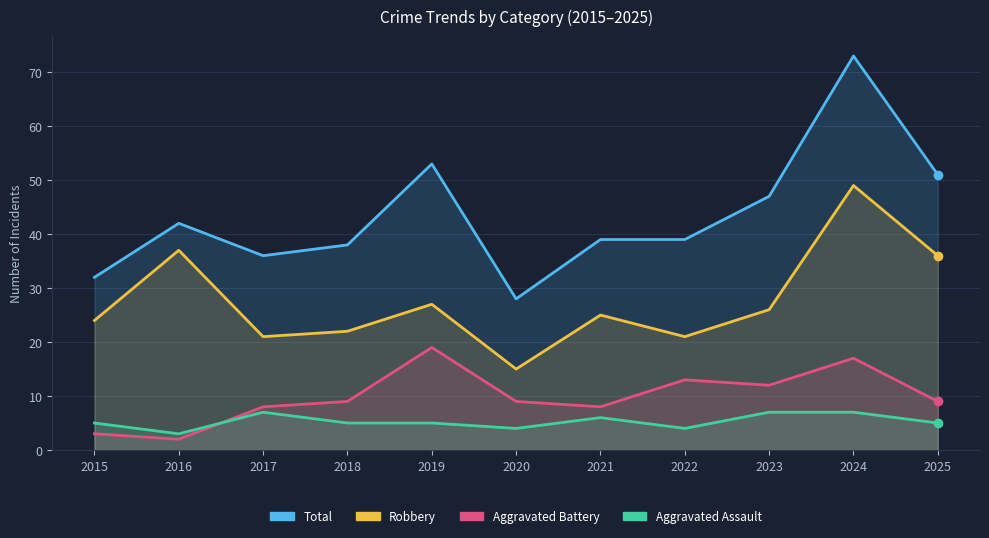

How many lines are shown in the chart?

4